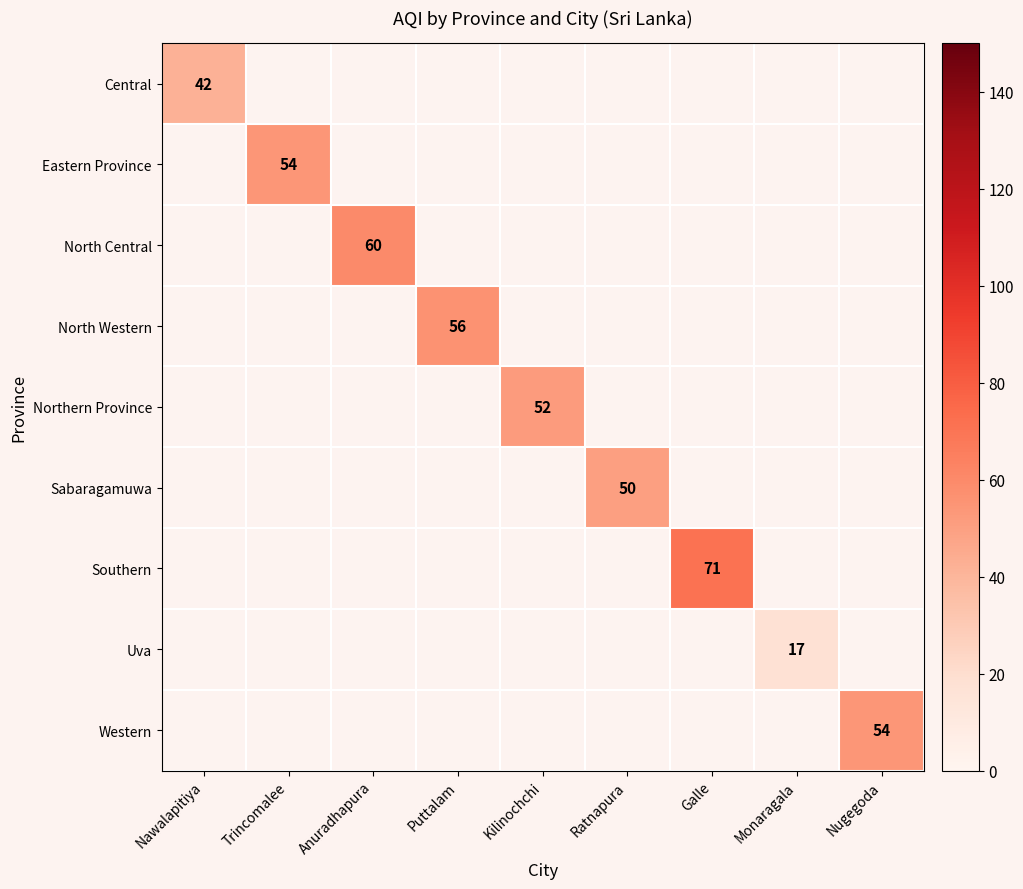

Which label corresponds to the largest value in the chart?

Galle